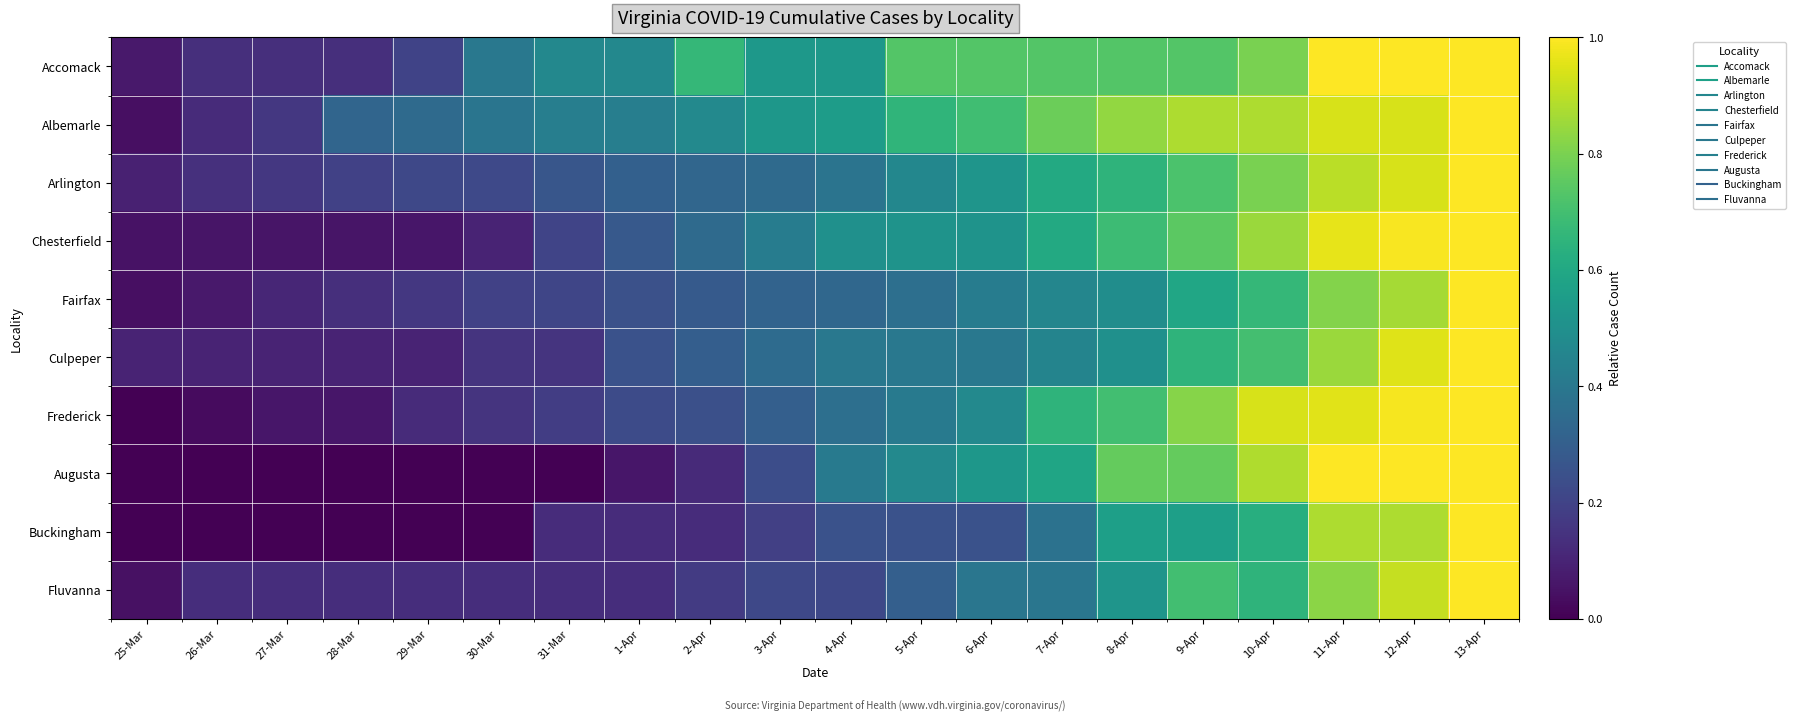

Rank the series at 11-Apr from lowest to highest value.

Fairfax, Fluvanna, Culpeper, Buckingham, Arlington, Albemarle, Frederick, Chesterfield, Accomack, Augusta